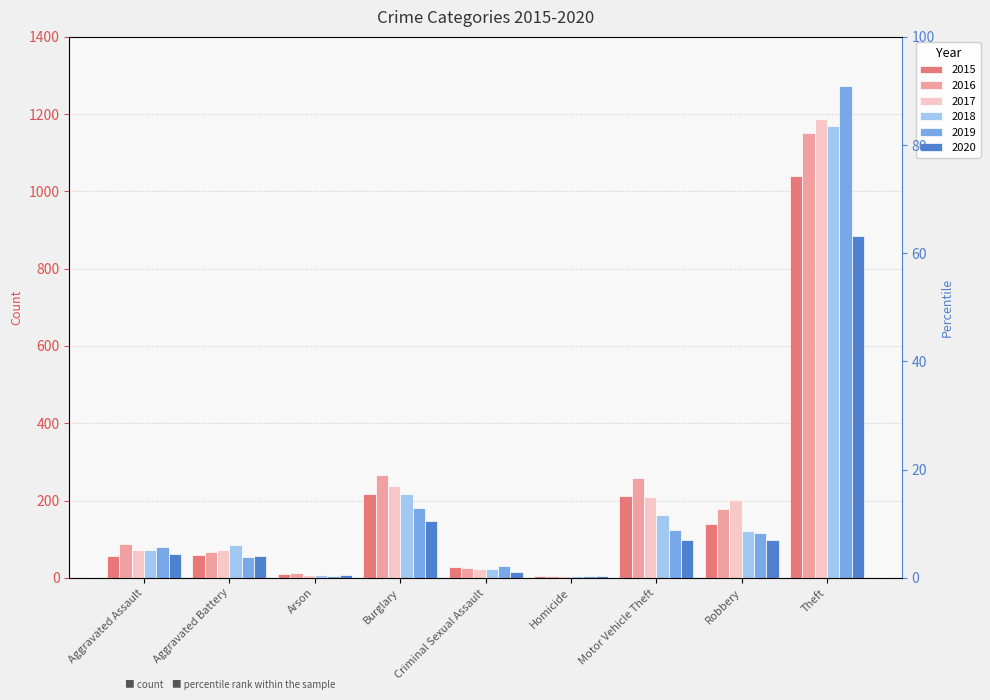

Reading left to right, what are all the values shown in this chart?

2015: Aggravated Assault=56	Aggravated Battery=60	Arson=10	Burglary=216	Criminal Sexual Assault=29	Homicide=5	Motor Vehicle Theft=212	Robbery=139	Theft=1041
2016: Aggravated Assault=88	Aggravated Battery=66	Arson=12	Burglary=266	Criminal Sexual Assault=25	Homicide=4	Motor Vehicle Theft=259	Robbery=178	Theft=1151
2017: Aggravated Assault=72	Aggravated Battery=71	Arson=7	Burglary=237	Criminal Sexual Assault=22	Homicide=4	Motor Vehicle Theft=208	Robbery=202	Theft=1188
2018: Aggravated Assault=72	Aggravated Battery=86	Arson=7	Burglary=218	Criminal Sexual Assault=24	Homicide=4	Motor Vehicle Theft=163	Robbery=121	Theft=1170
2019: Aggravated Assault=80	Aggravated Battery=53	Arson=5	Burglary=182	Criminal Sexual Assault=31	Homicide=4	Motor Vehicle Theft=123	Robbery=116	Theft=1272
2020: Aggravated Assault=62	Aggravated Battery=57	Arson=7	Burglary=148	Criminal Sexual Assault=15	Homicide=5	Motor Vehicle Theft=99	Robbery=97	Theft=884